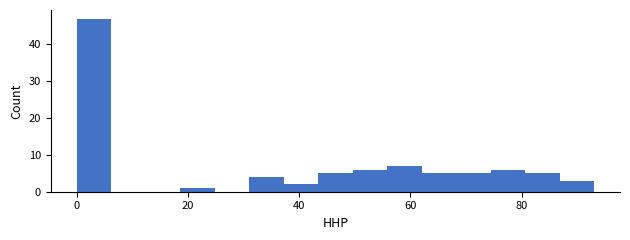

Read against the x-axis, roughly where is the centre of the tallest bar?

4